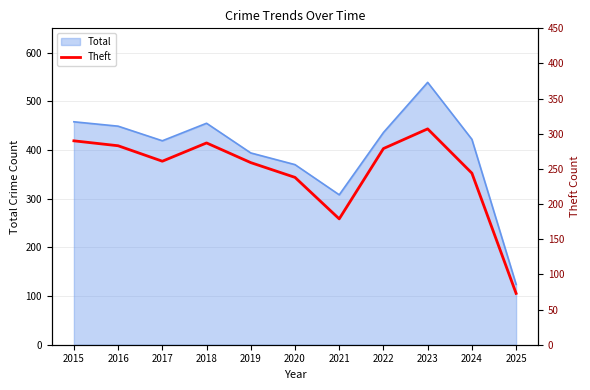

How many lines are shown in the chart?

1